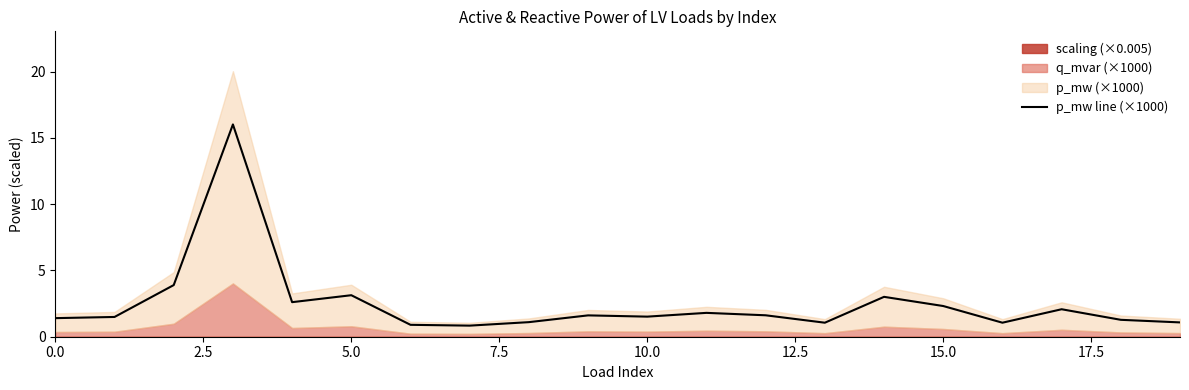

Reading right to left, what are all the values shown in this chart?

1.1	1.3	2.1	1.1	2.3	3.0	1.1	1.6	1.8	1.5	1.6	1.1	0.8	0.9	3.1	2.6	16.0	3.9	1.5	1.4